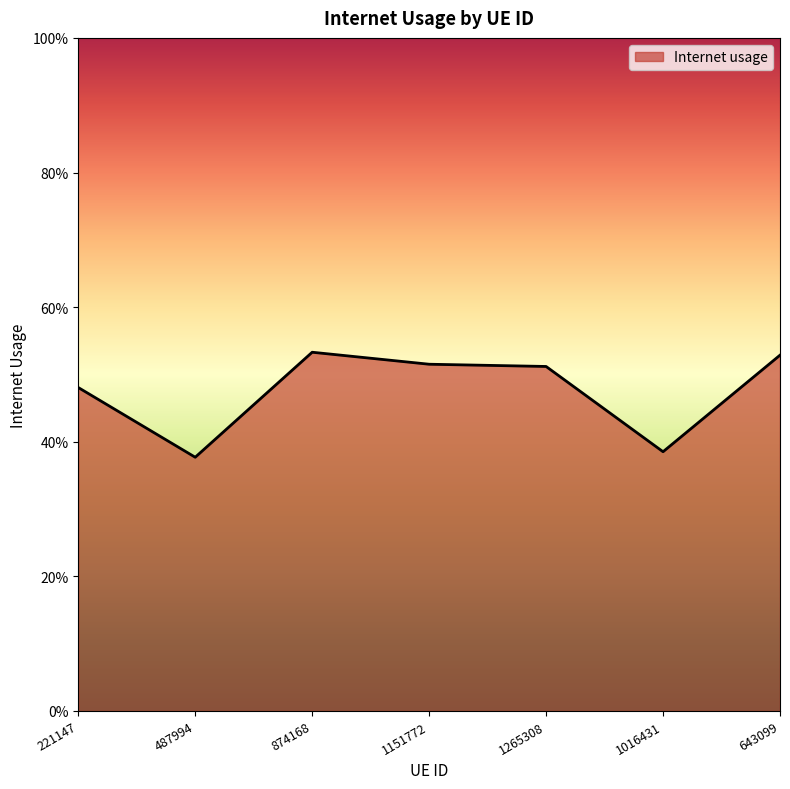

Reading right to left, what are all the values shown in this chart?

0.5	0.4	0.5	0.5	0.5	0.4	0.5